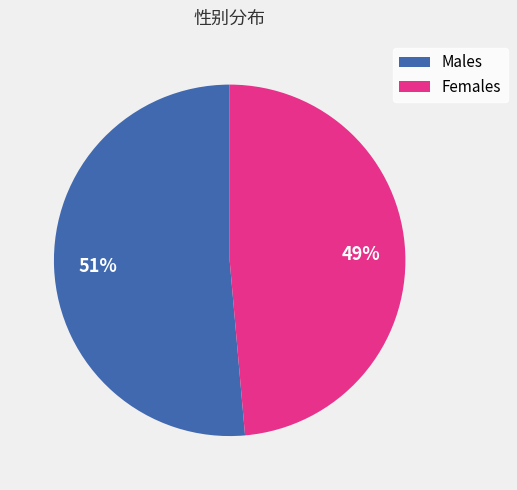

What is the smallest slice in the pie chart?

Females